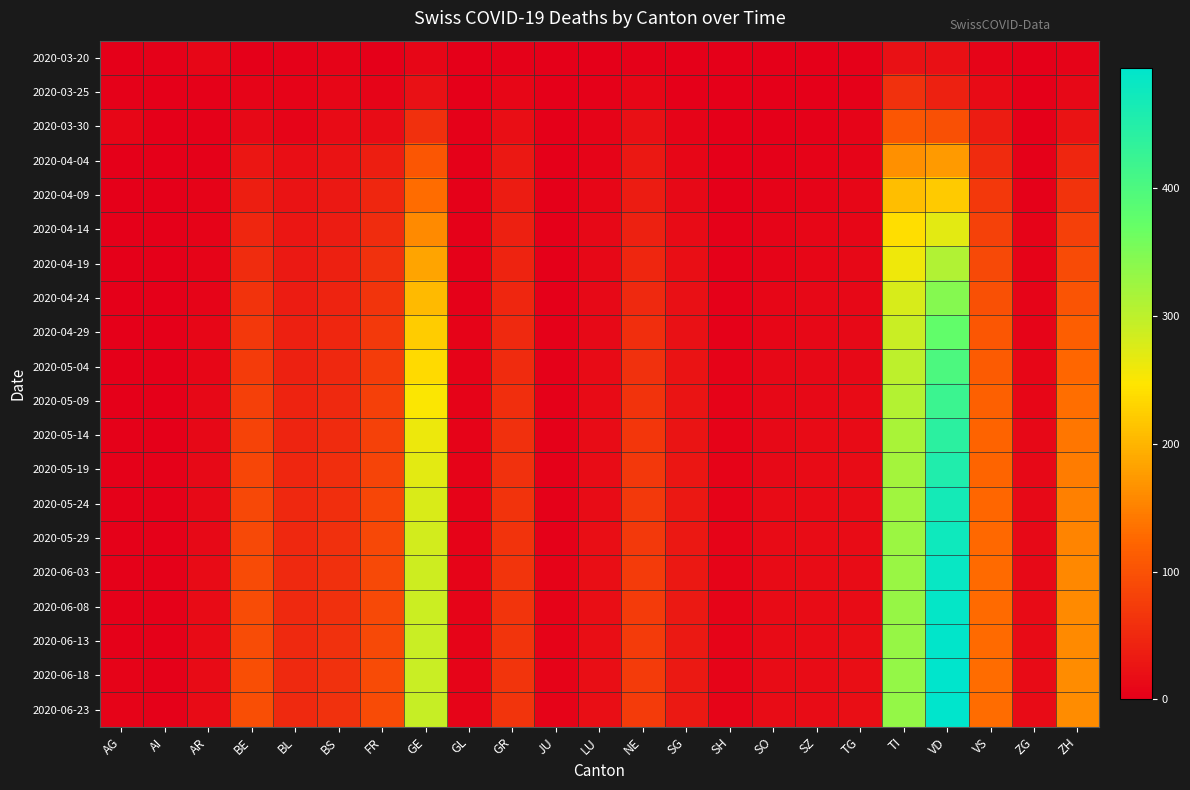

List the series in order of their peak value, lowest first.

2020-03-20, 2020-03-25, 2020-03-30, 2020-04-04, 2020-04-09, 2020-04-14, 2020-04-19, 2020-04-24, 2020-04-29, 2020-05-04, 2020-05-09, 2020-05-14, 2020-05-19, 2020-05-24, 2020-05-29, 2020-06-03, 2020-06-08, 2020-06-13, 2020-06-18, 2020-06-23